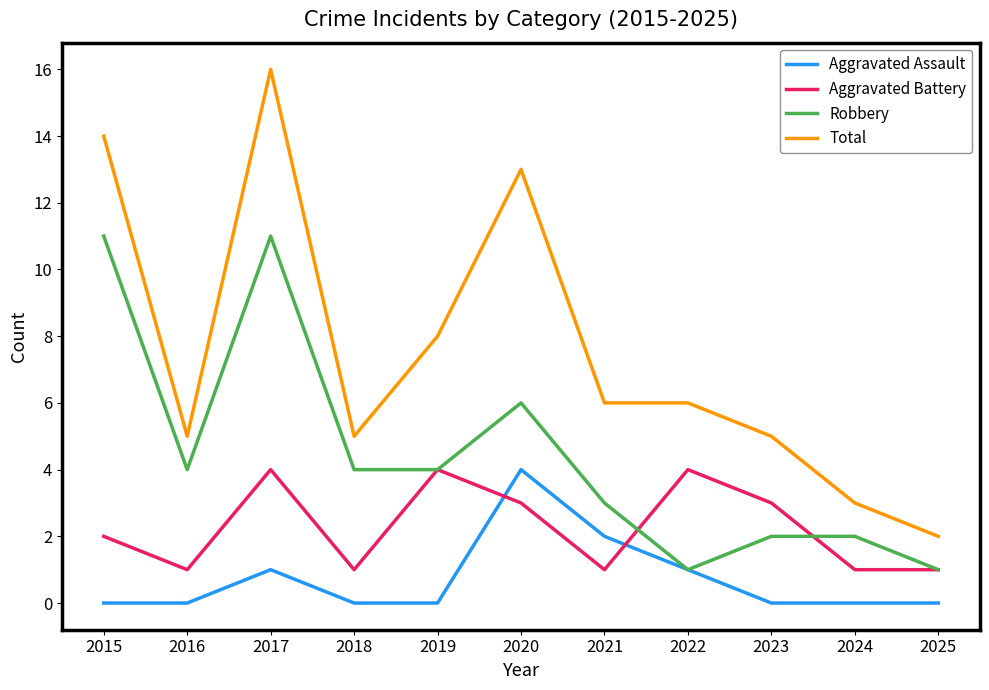

In Aggravated Assault, how many points are higher than both neighbors (excluding endpoints)?

2